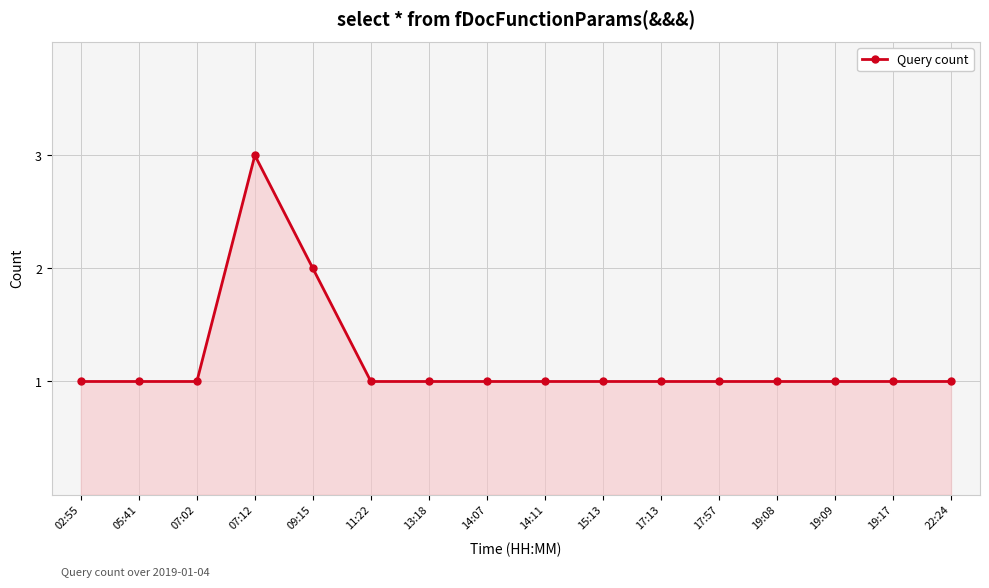

Is it true that the value at 15:13 is 1?

True